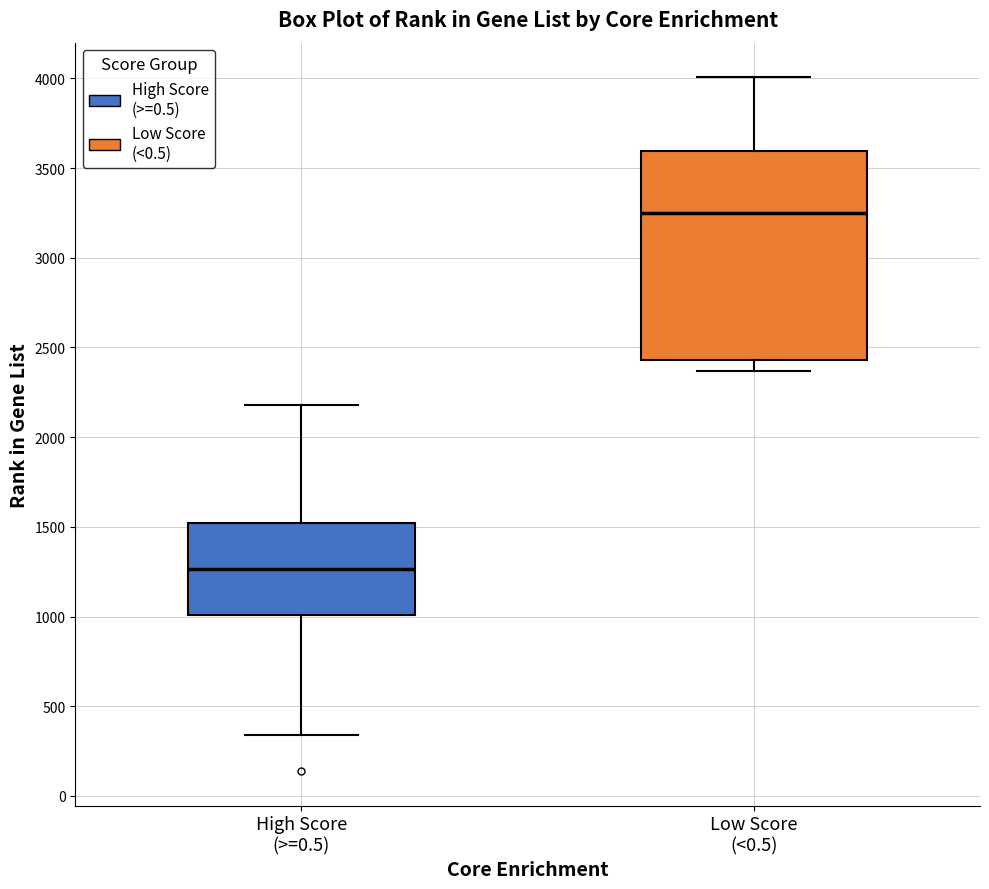

Where does the lower whisker of the box for High Score (>=0.5) end on the y-axis? The values are not printed on the chart, so give them approximately, as read against the axis.

350